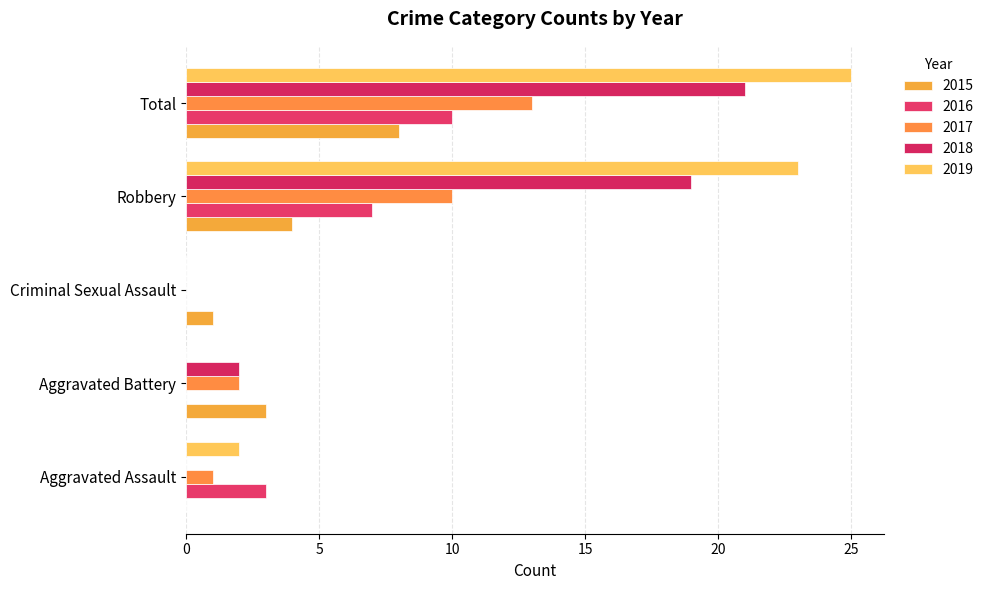

True or false: 2019 has a value of 0 at Aggravated Battery.

True